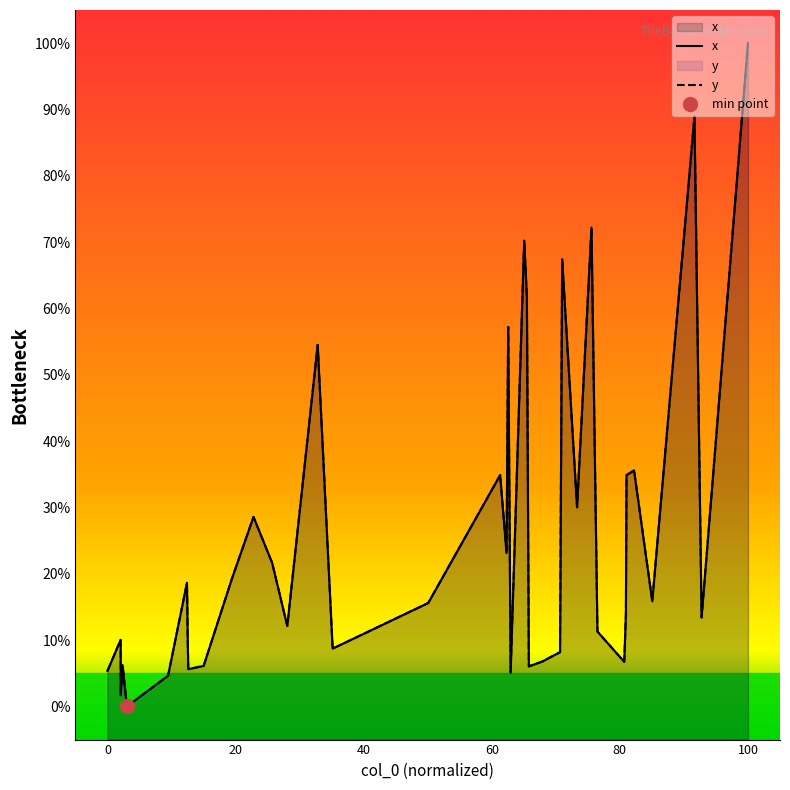

Reading left to right, list all the values displayed in this chart.

x: 5.4	10.0	1.7	6.2	0.0	4.6	18.6	9.5	5.6	6.1	19.3	28.6	21.7	12.1	54.5	37.6	21.0	8.7	15.6	34.9	23.1	57.2	5.1	70.2	61.7	6.0	6.8	8.2	67.4	30.0	72.2	11.3	6.7	13.9	34.9	35.6	15.9	89.0	13.4	100.0
y: 5.4	10.0	1.7	6.2	0.0	4.6	18.6	9.5	5.6	6.1	19.3	28.6	21.7	12.1	54.5	37.6	21.0	8.7	15.6	34.9	23.1	57.2	5.1	70.2	61.7	6.0	6.8	8.2	67.4	30.0	72.2	11.3	6.7	13.9	34.9	35.6	15.9	89.0	13.4	100.0